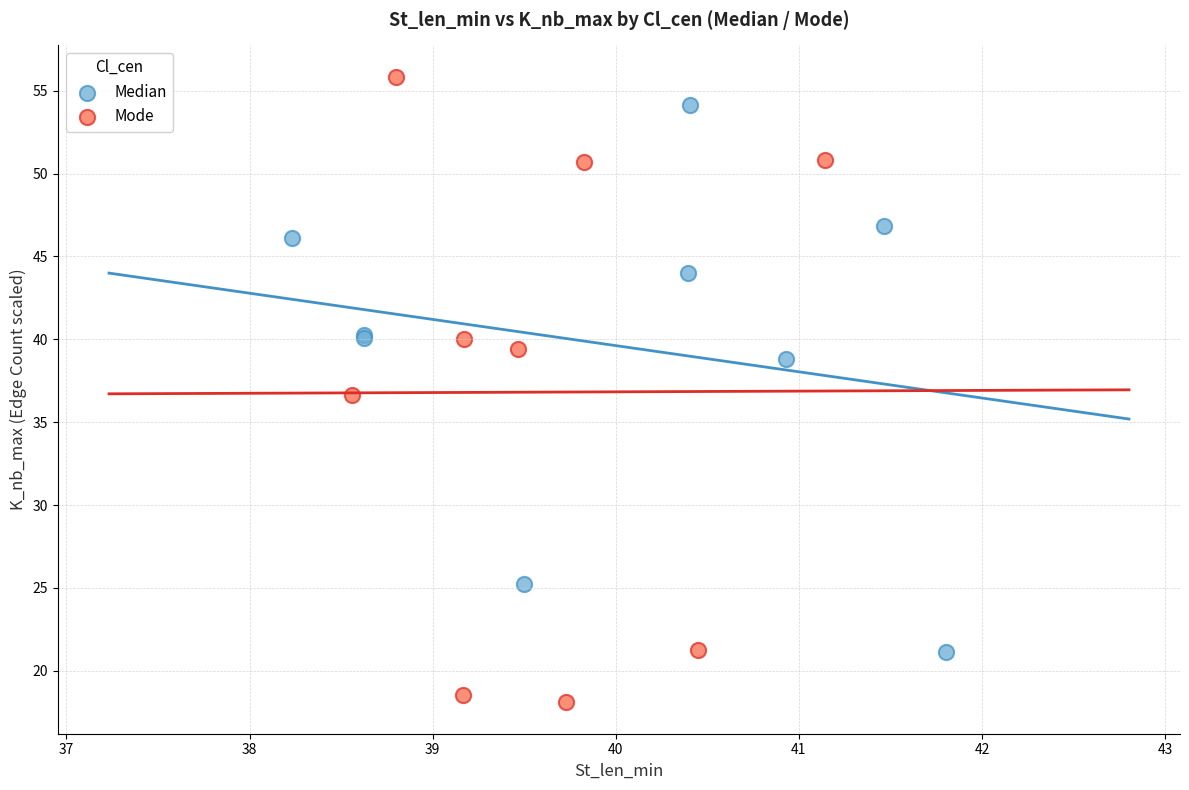

Which series reaches the minimum Y coordinate?

Mode